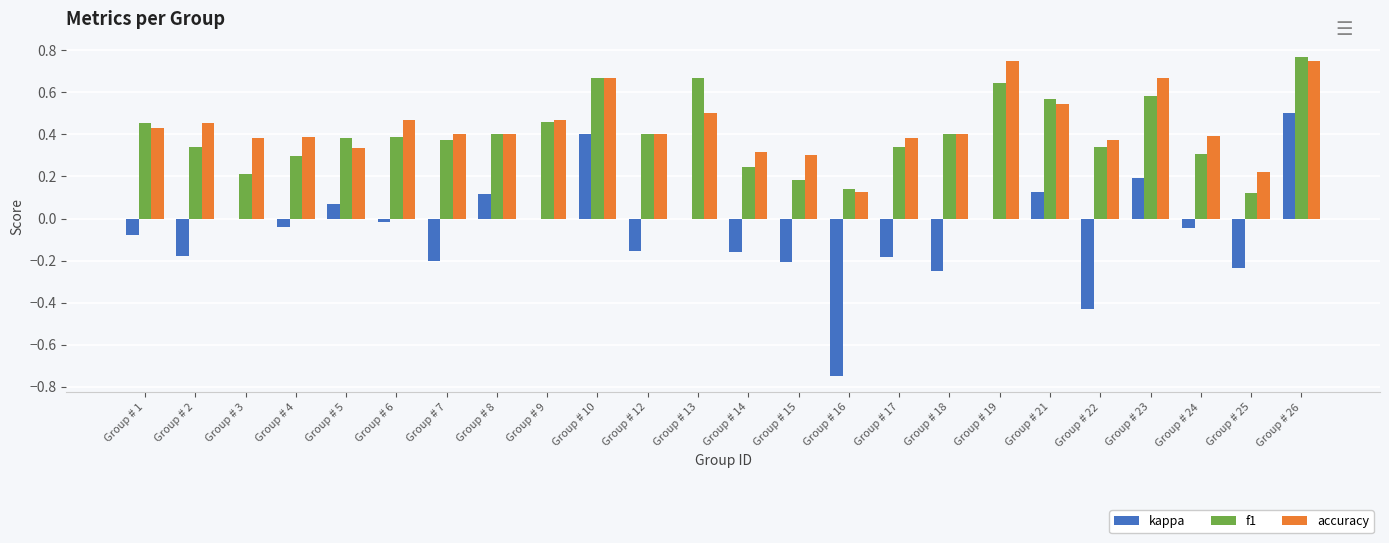

Between Group # 2 and Group # 23, which series saw the biggest shift?

kappa